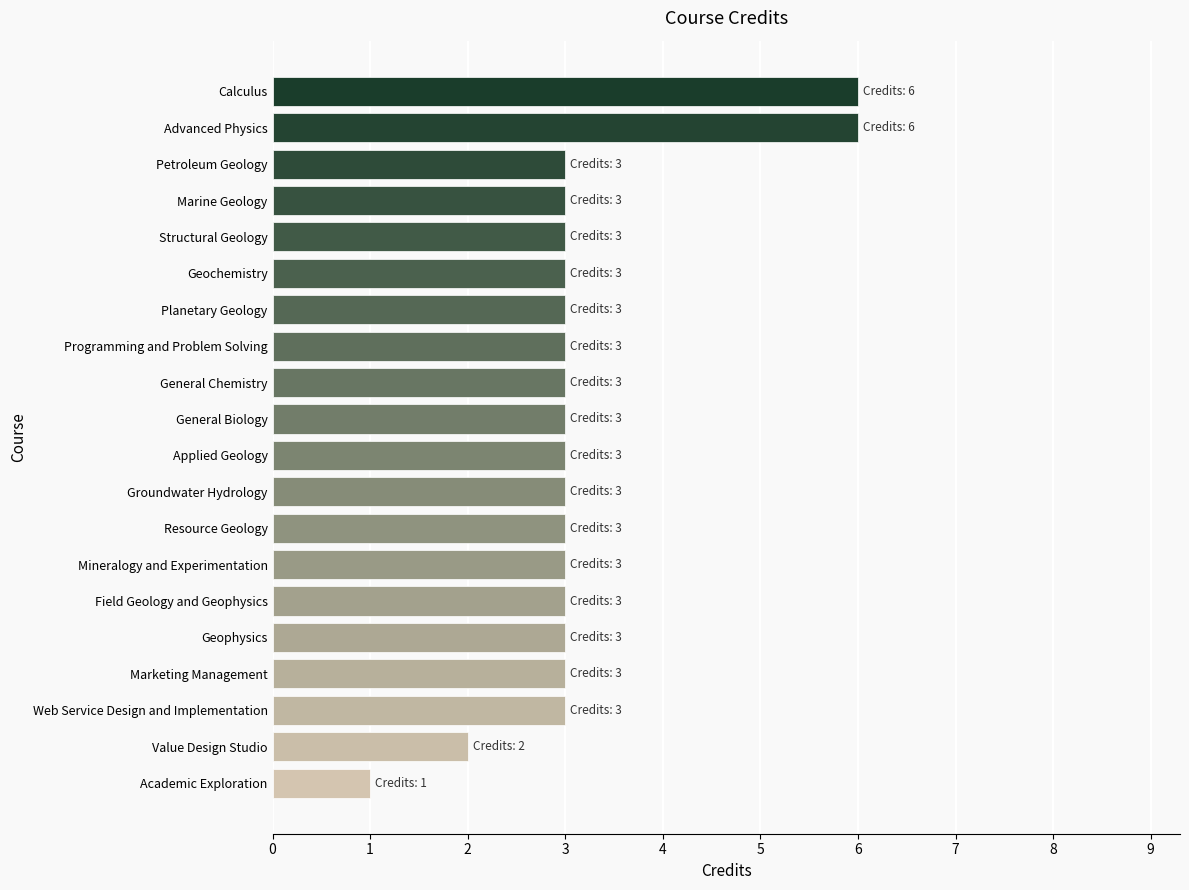

Count the number of data series in this chart.

1